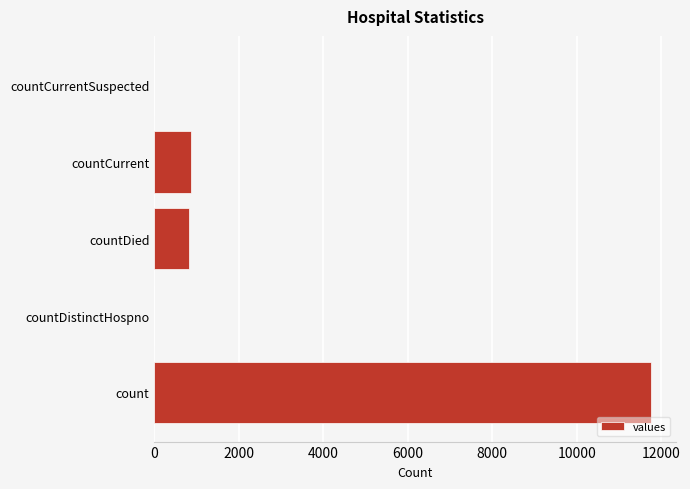

Are the bars horizontal?

Yes